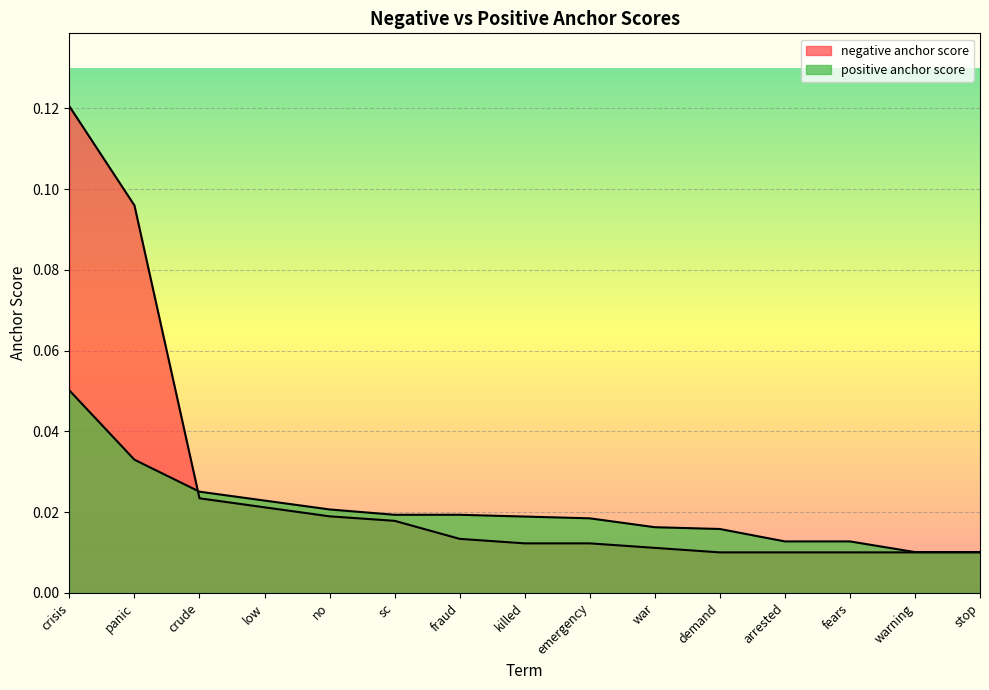

What are all the series names shown in the legend?

negative anchor score, positive anchor score